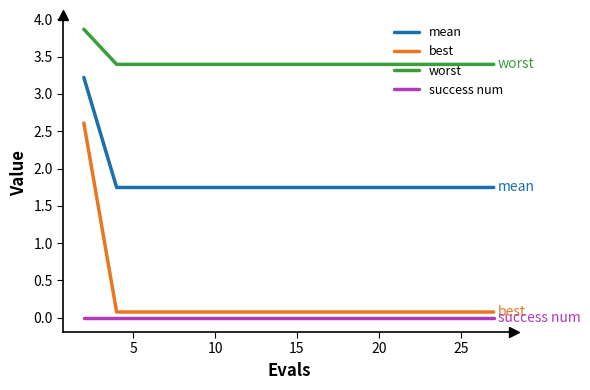

At how many categories does at least one series exceed 3?

15